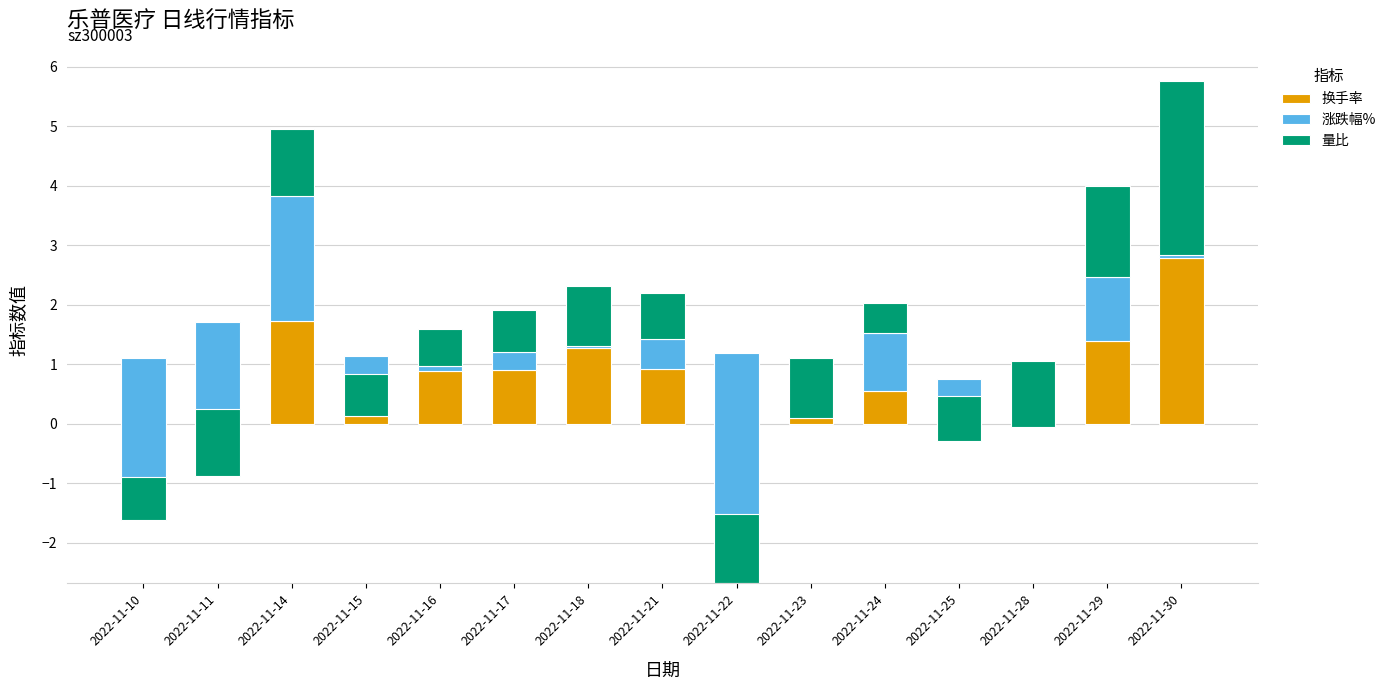

Rank the categories by 量比 value from lowest to highest.

2022-11-24, 2022-11-16, 2022-11-15, 2022-11-17, 2022-11-10, 2022-11-25, 2022-11-21, 2022-11-18, 2022-11-23, 2022-11-28, 2022-11-11, 2022-11-14, 2022-11-22, 2022-11-29, 2022-11-30